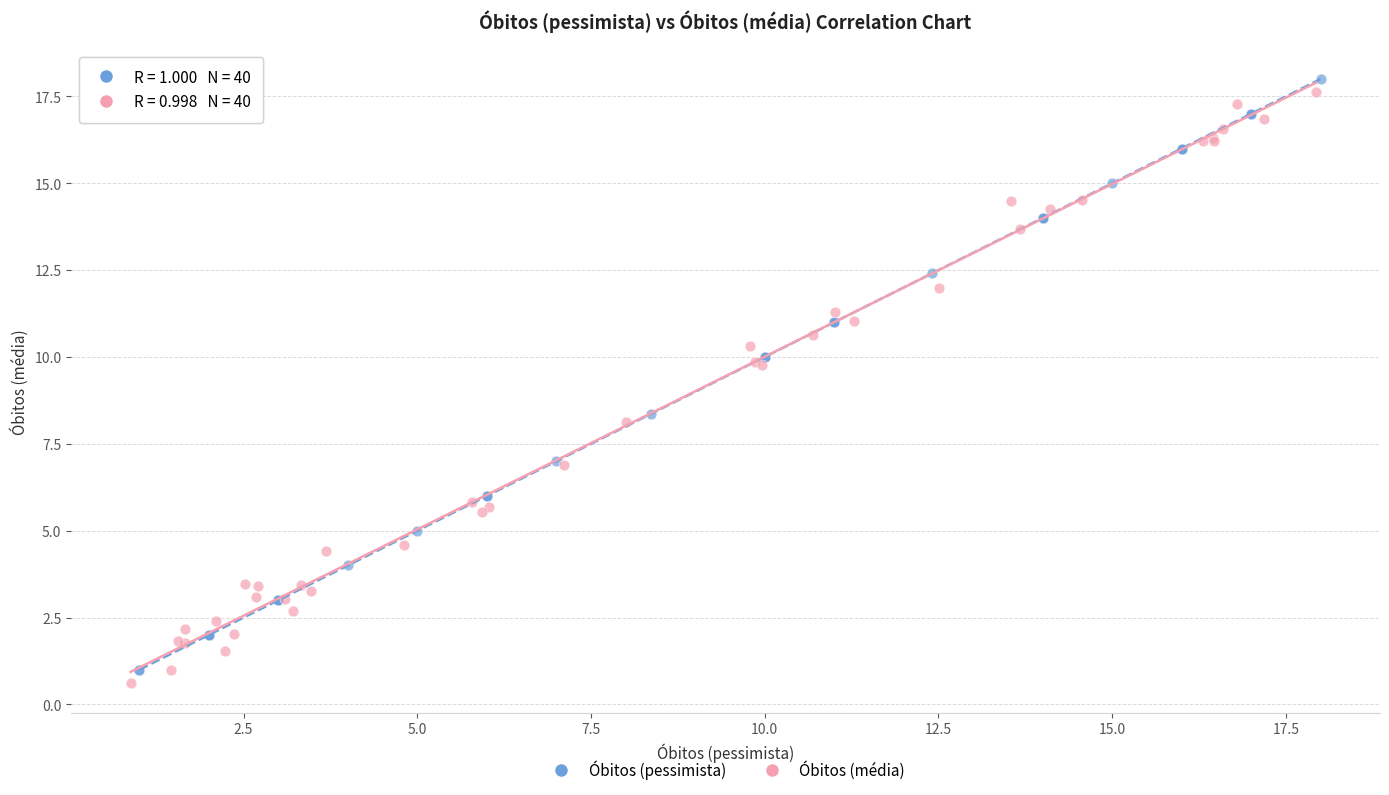

Which series contains the highest Y value?

Óbitos (pessimista)